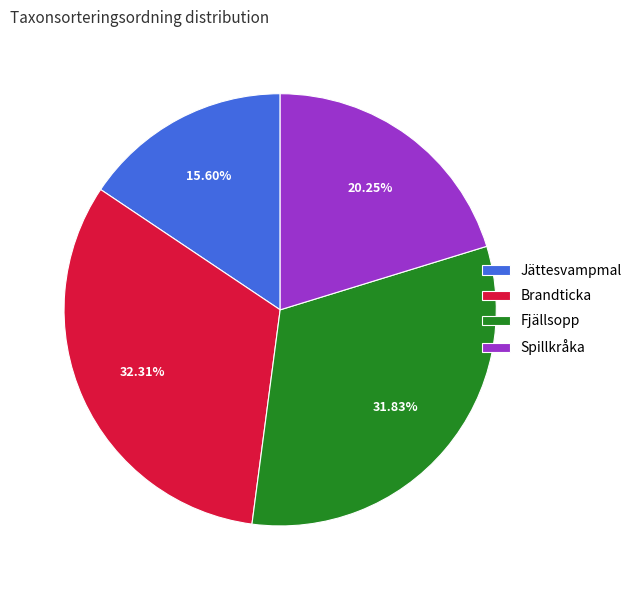

How many segments does this pie chart have?

4